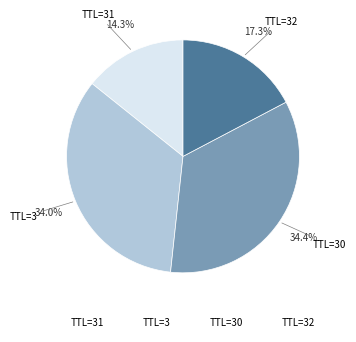

Approximately how many times larger is the value at TTL=3 compared to TTL=32?

2.0